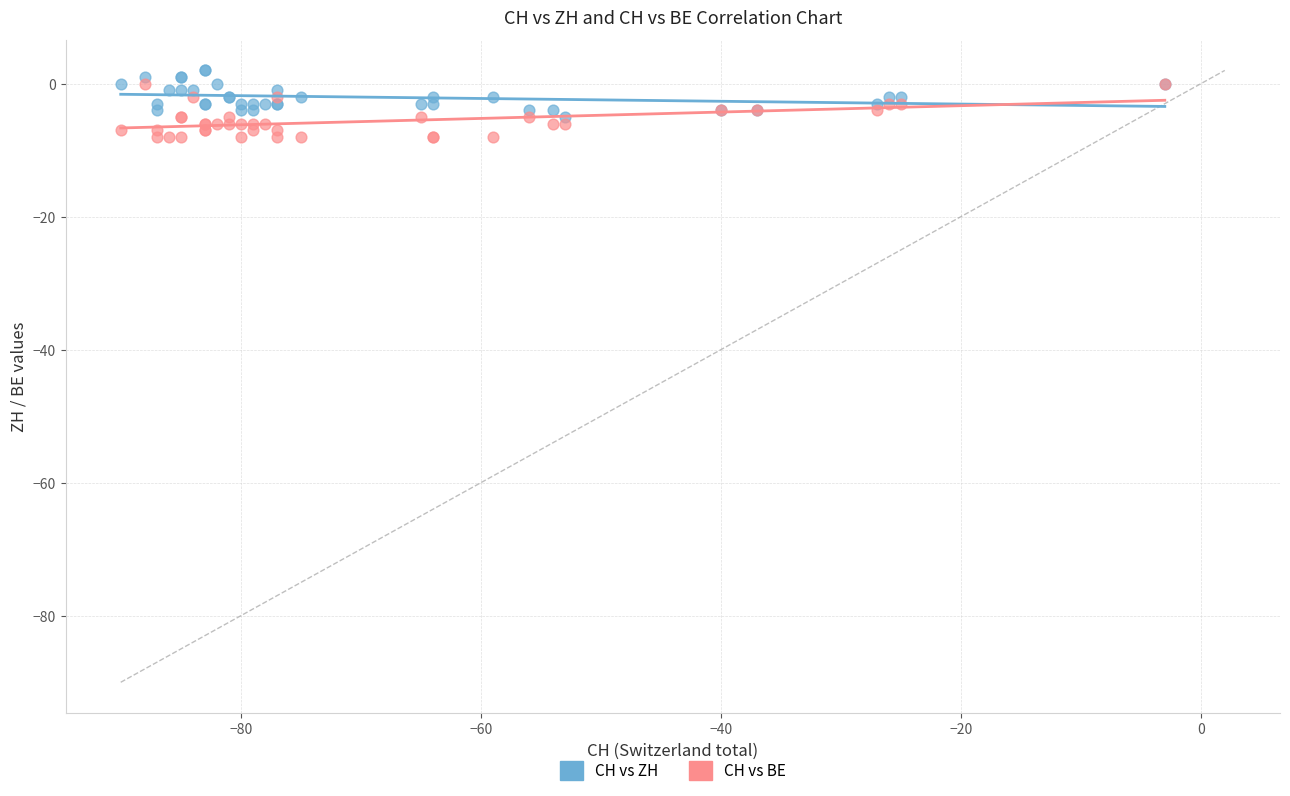

Which series reaches the maximum Y coordinate?

CH vs ZH